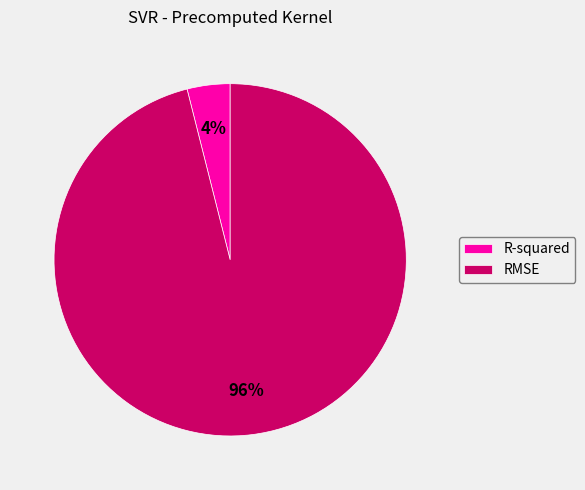

Which category has the smallest portion of the pie?

R-squared